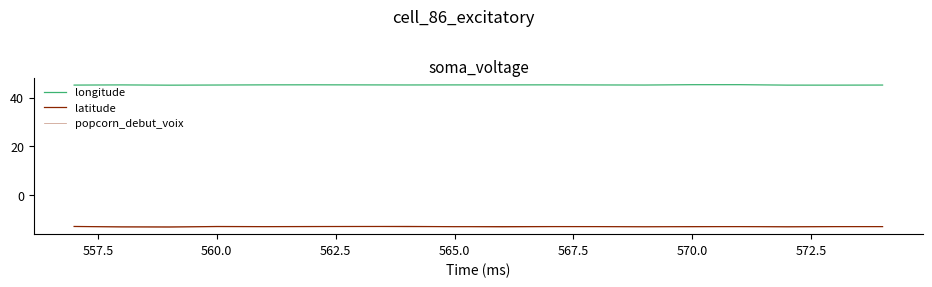

Does the chart have visible grid lines?

No